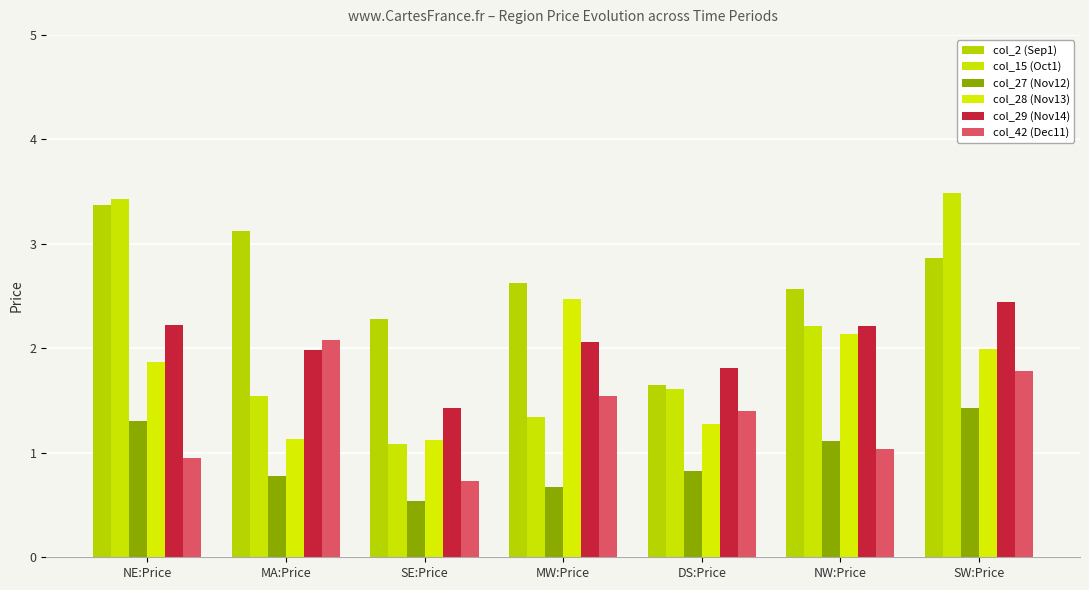

Reading left to right, what are all the values shown in this chart?

col_2 (Sep1): NE:Price=3.4	MA:Price=3.1	SE:Price=2.3	MW:Price=2.6	DS:Price=1.6	NW:Price=2.6	SW:Price=2.9
col_15 (Oct1): NE:Price=3.4	MA:Price=1.5	SE:Price=1.1	MW:Price=1.3	DS:Price=1.6	NW:Price=2.2	SW:Price=3.5
col_27 (Nov12): NE:Price=1.3	MA:Price=0.8	SE:Price=0.5	MW:Price=0.7	DS:Price=0.8	NW:Price=1.1	SW:Price=1.4
col_28 (Nov13): NE:Price=1.9	MA:Price=1.1	SE:Price=1.1	MW:Price=2.5	DS:Price=1.3	NW:Price=2.1	SW:Price=2.0
col_29 (Nov14): NE:Price=2.2	MA:Price=2.0	SE:Price=1.4	MW:Price=2.1	DS:Price=1.8	NW:Price=2.2	SW:Price=2.4
col_42 (Dec11): NE:Price=0.9	MA:Price=2.1	SE:Price=0.7	MW:Price=1.5	DS:Price=1.4	NW:Price=1.0	SW:Price=1.8